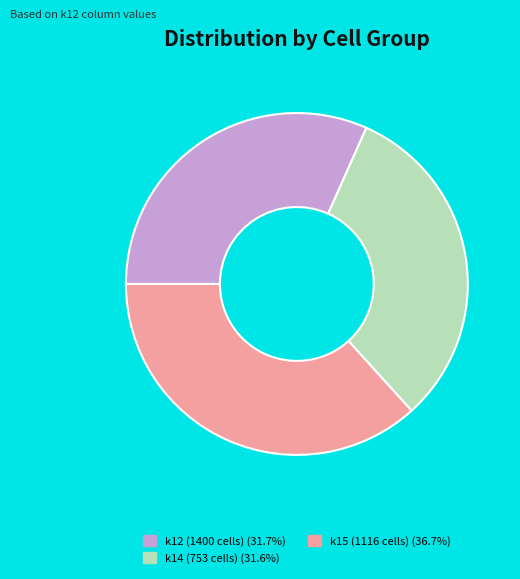

Is k12 (1400 cells) (31.7%) the majority of the pie?

No